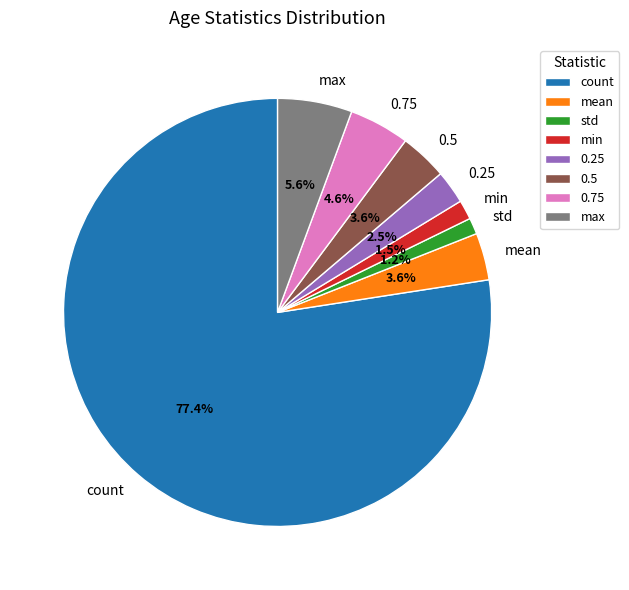

Between 0.25 and 0.5, which is larger?

0.5